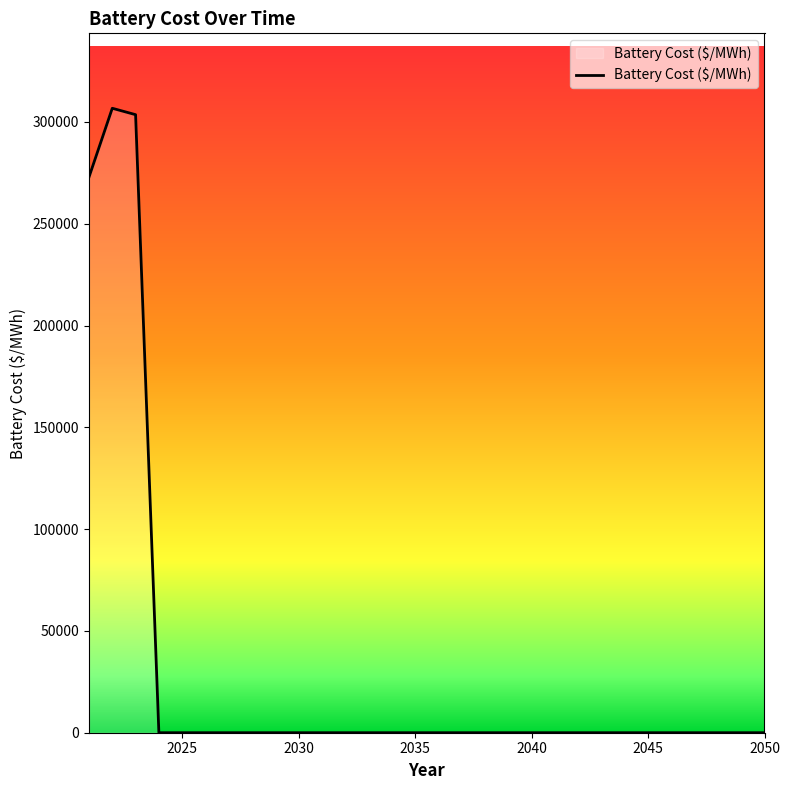

What is the sum of all values?

883113.2